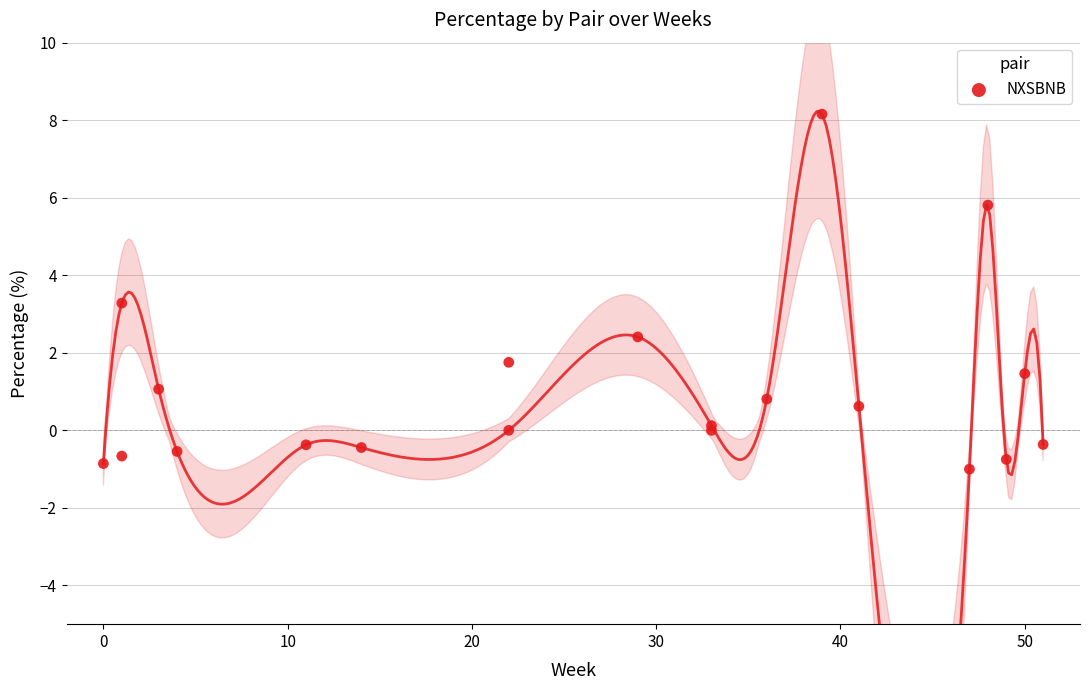

What Y value in the scatter plot is closest to 3?

3.3